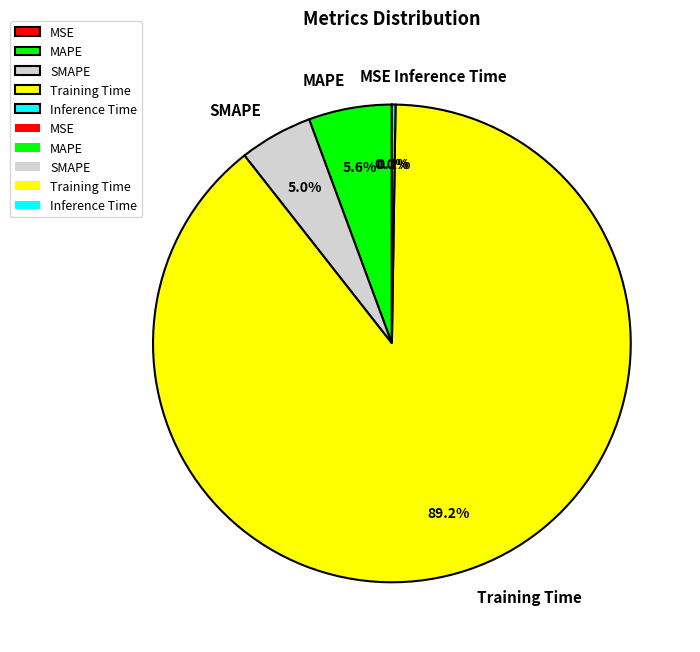

Which slice represents more than half of the pie?

Training Time